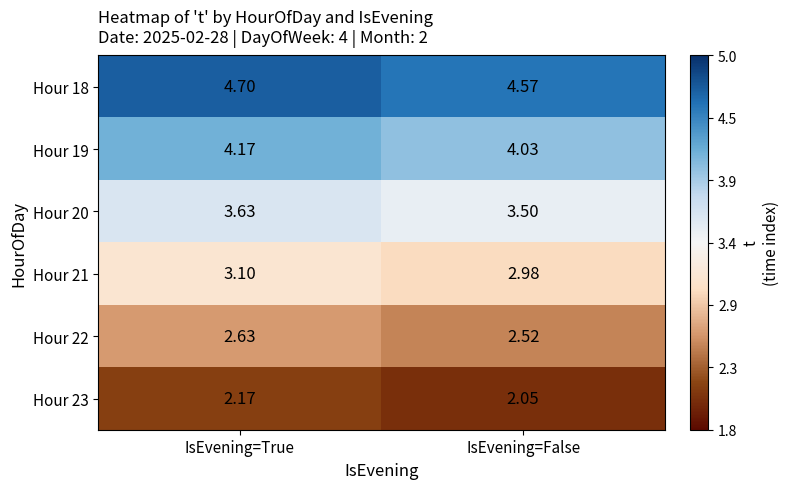

Is the value of Hour 18 at IsEvening=False greater than the value of Hour 20 at IsEvening=False?

Yes